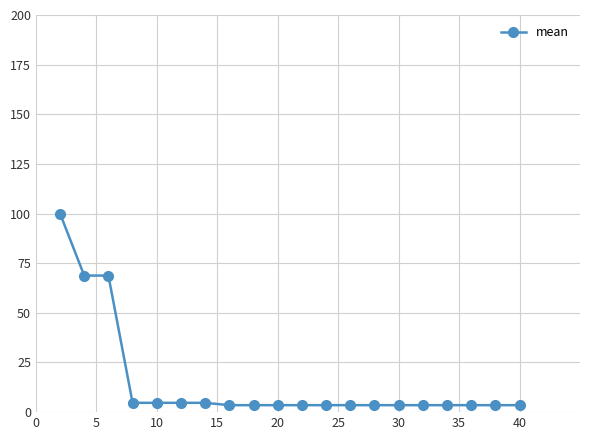

What is the sum of all values?

302.0